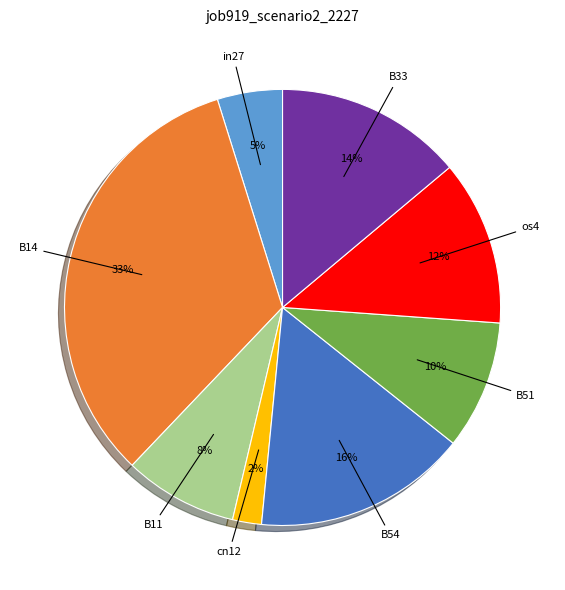

Count the number of slices in the pie.

8